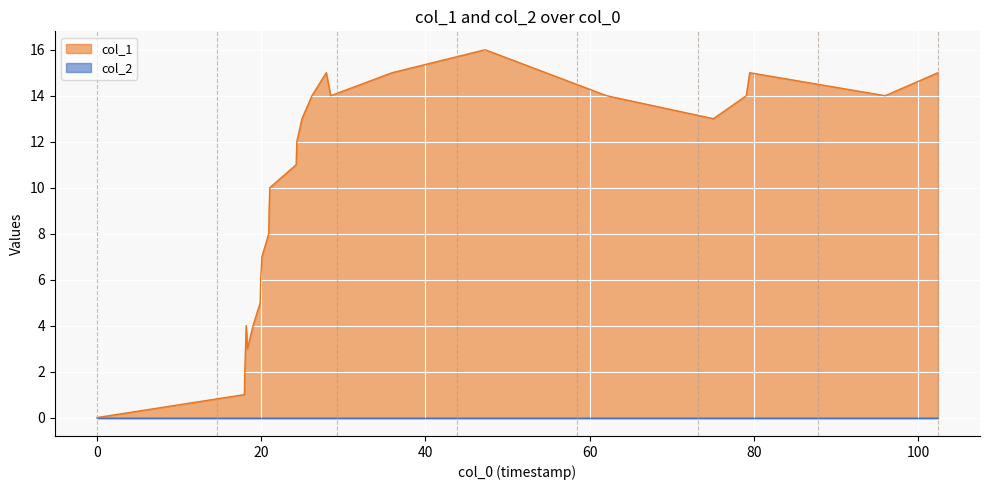

Which series has the widest spread of values?

col_1